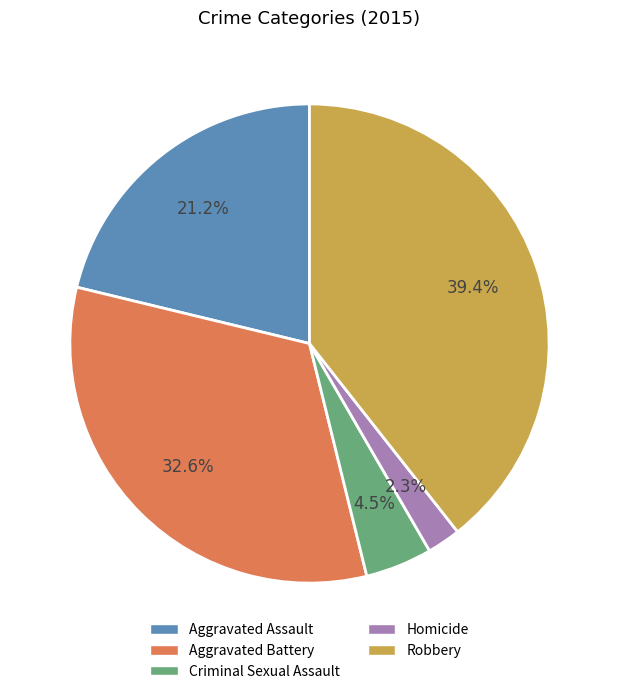

Rank the categories by value from highest to lowest.

Robbery, Aggravated Battery, Aggravated Assault, Criminal Sexual Assault, Homicide